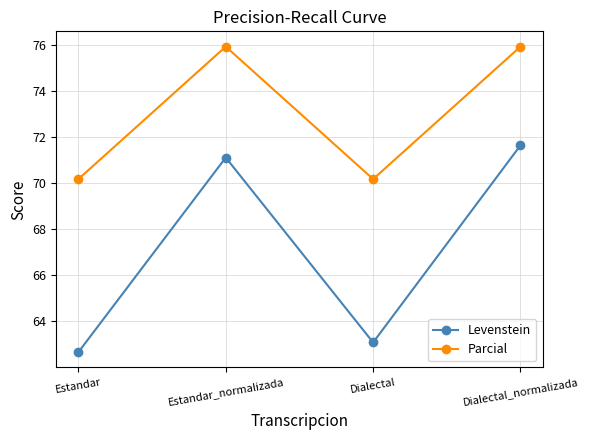

The Levenstein series shows 71.6 at Dialectal_normalizada. True or false?

True